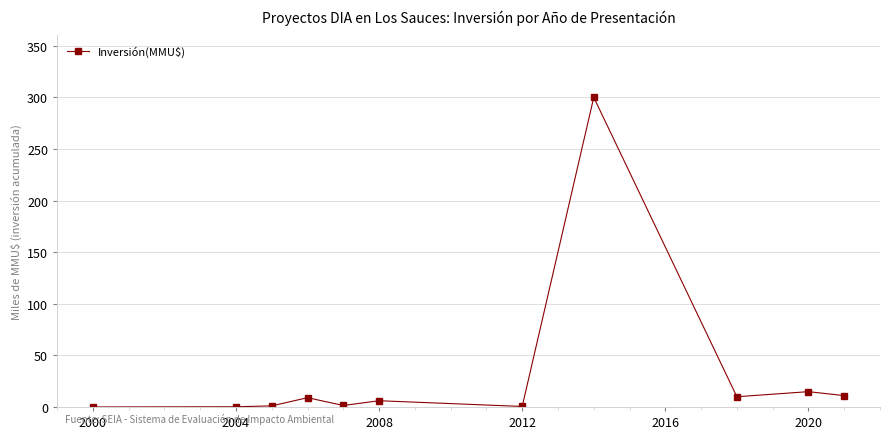

How many data points are less than 6?

5